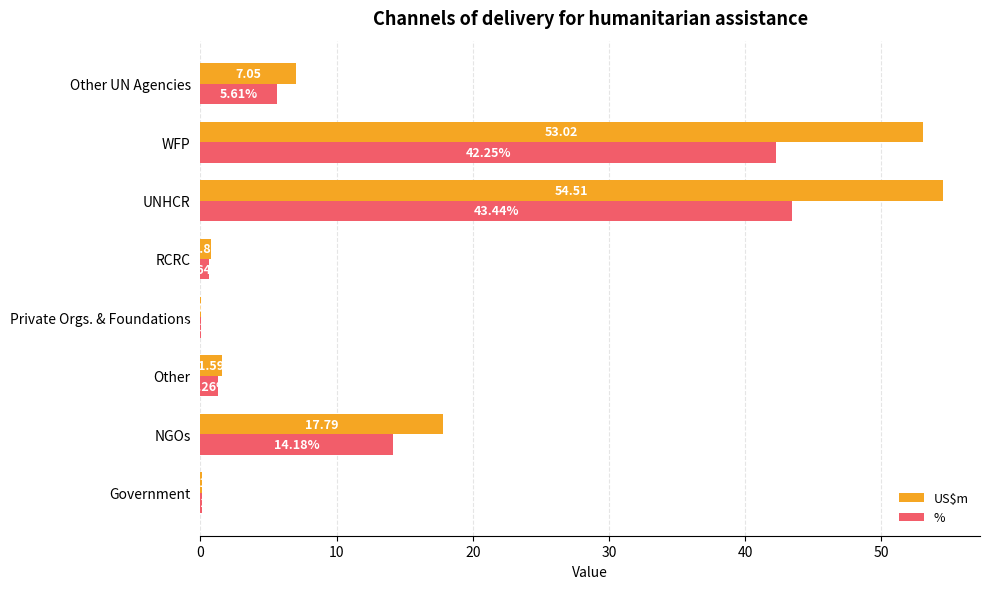

Where is US$m nearest to the value 27?

NGOs